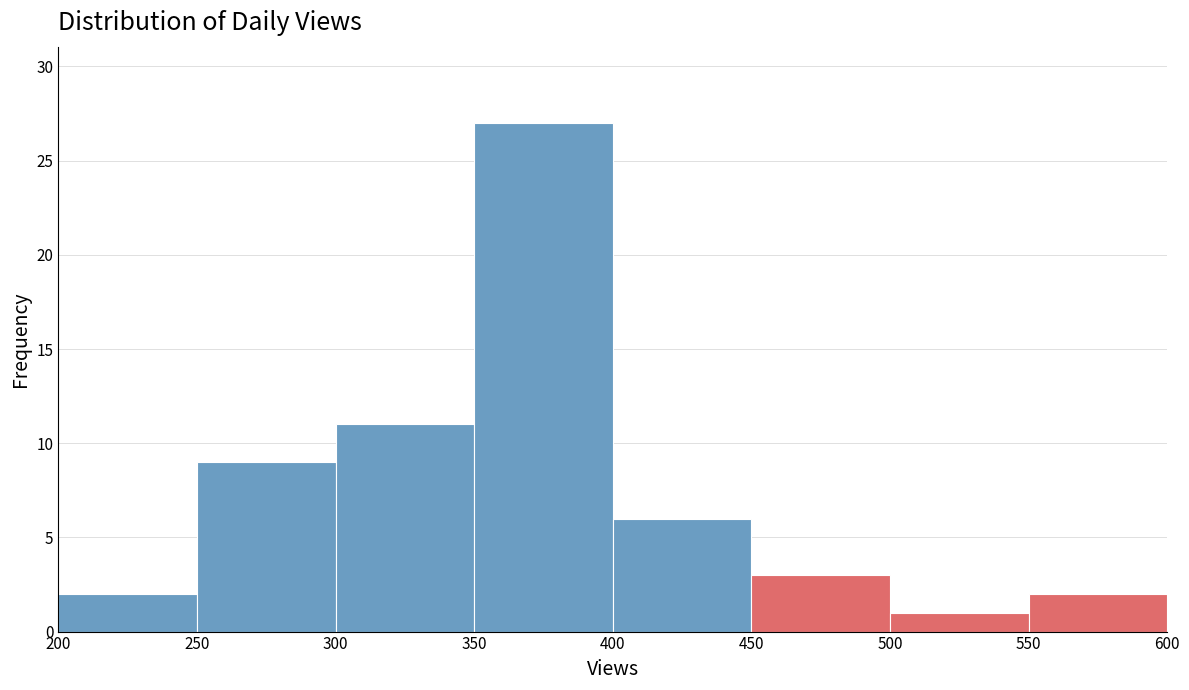

Reading left to right, list every bar in this chart as the range it spans on the x-axis followed by its height. The values are not printed on the chart, so give them approximately, as read against the axis.

200 to 250: 2
250 to 300: 9
300 to 350: 11
350 to 400: 27
400 to 450: 6
450 to 500: 3
500 to 550: 1
550 to 600: 2